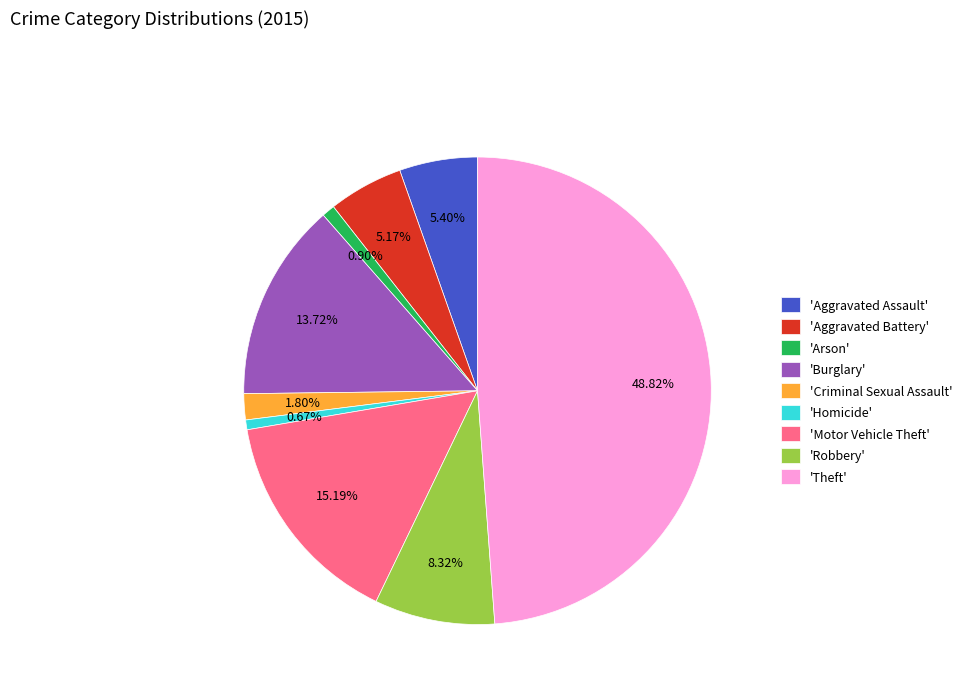

Combined, do 'Homicide' and 'Criminal Sexual Assault' account for over 50%?

No